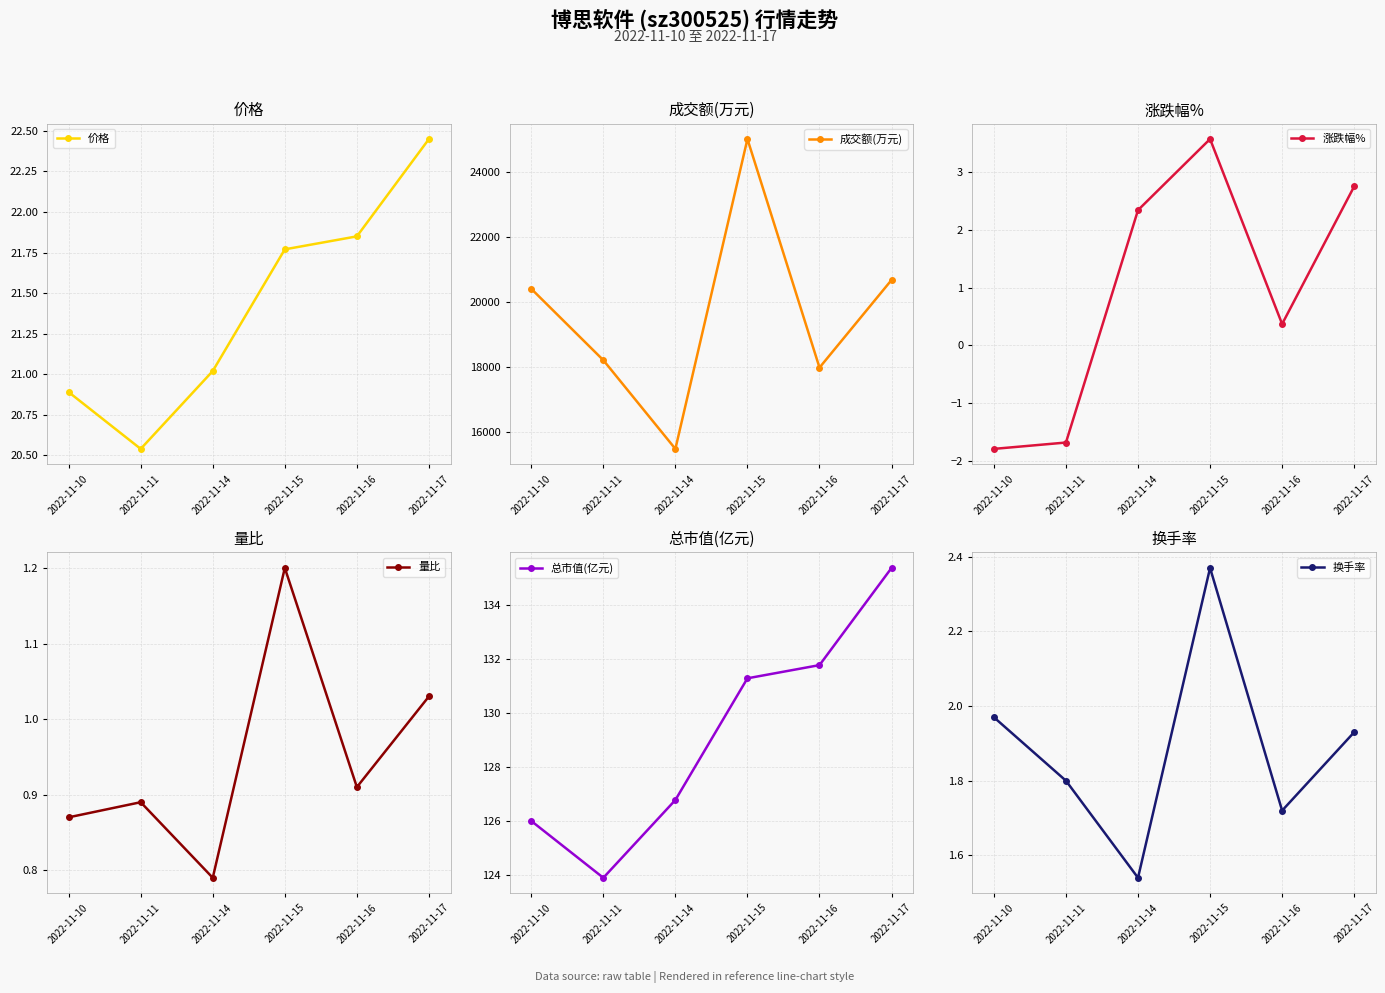

Is it true that 价格 equals 12.9 at 2022-11-17?

False